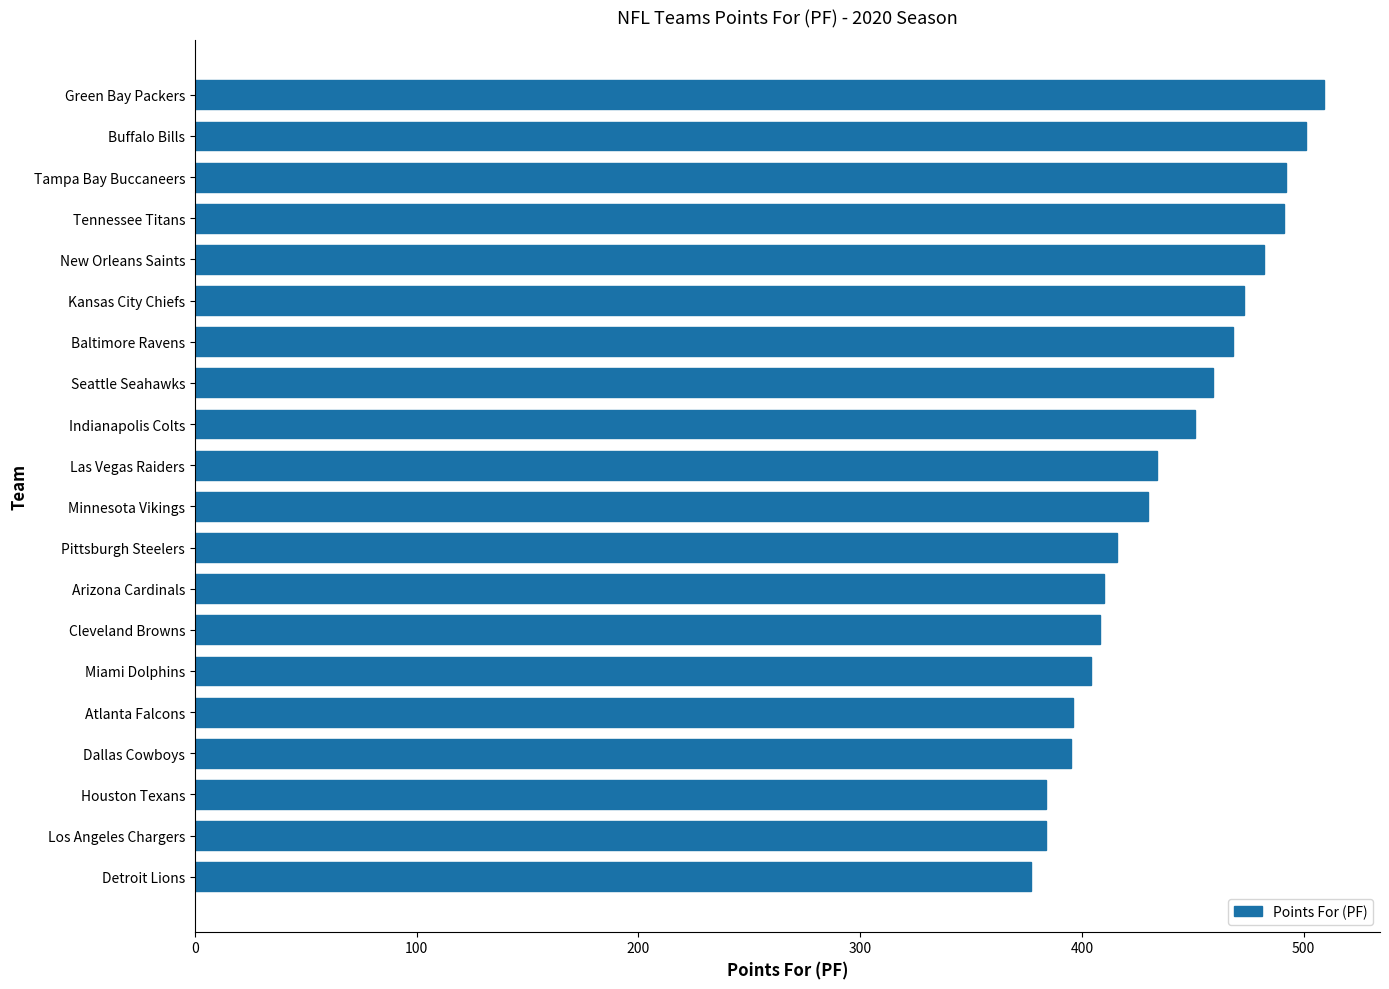

What is the average value?

438